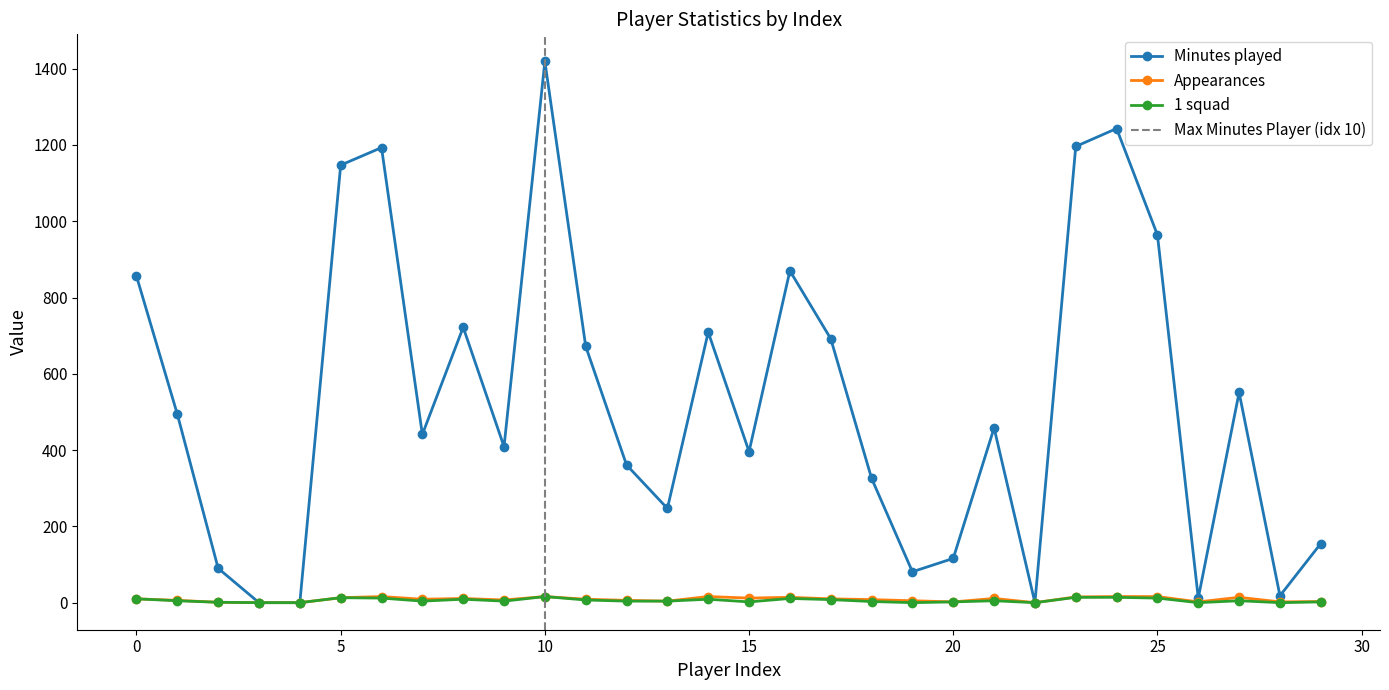

Does the chart have visible grid lines?

No